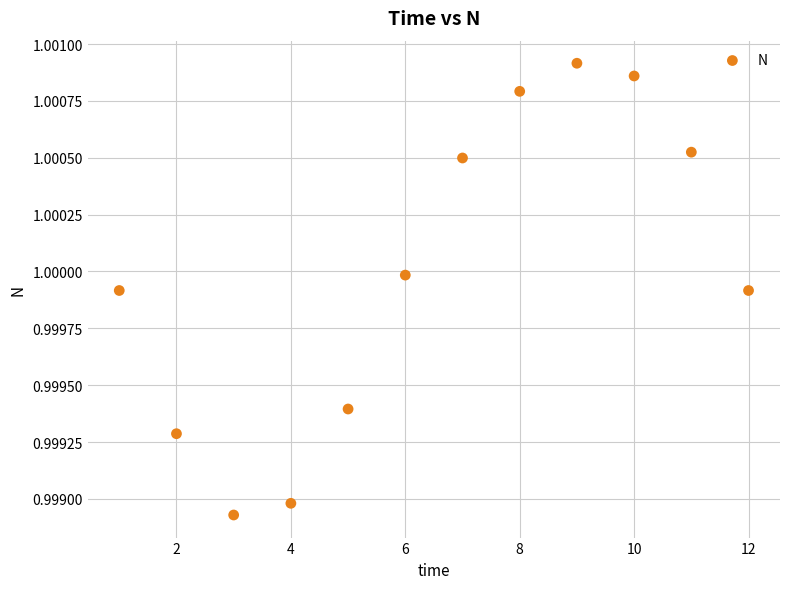

What is the average X value?

6.5